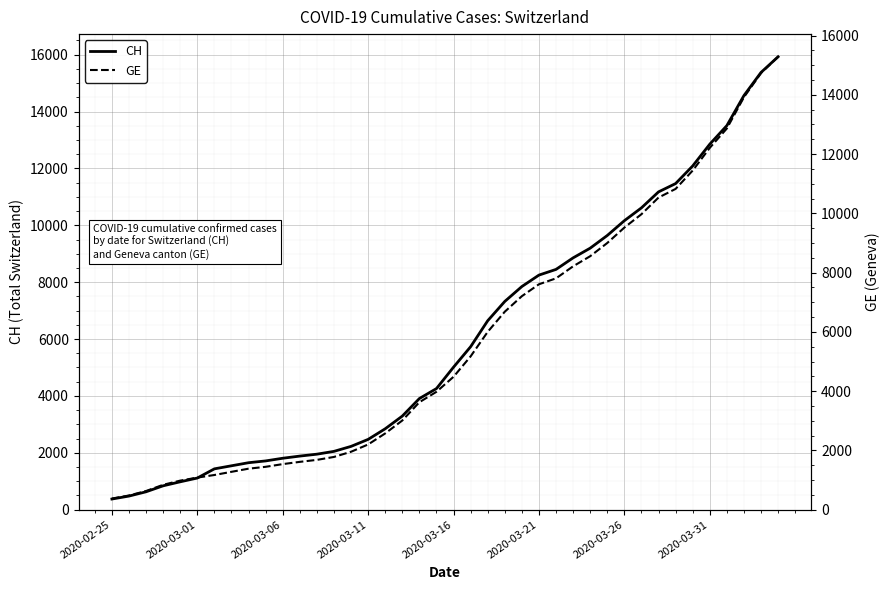

Which series has the largest total across all categories?

CH